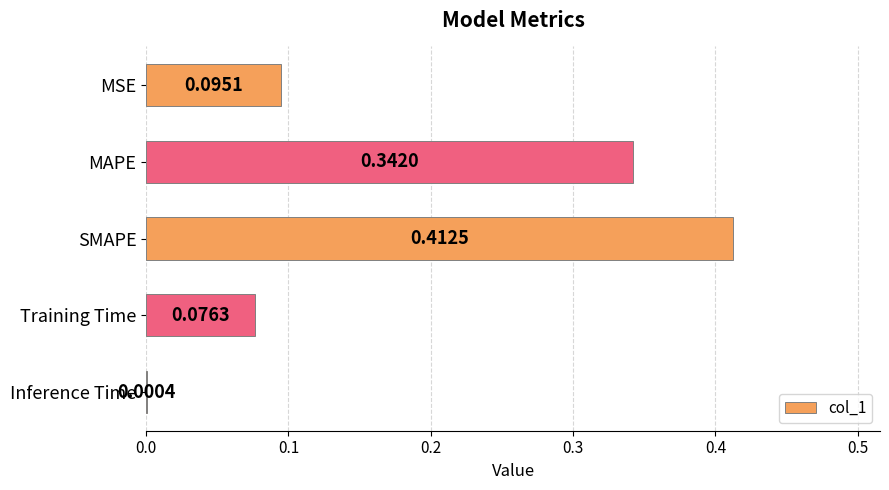

Between MAPE and Training Time, which is larger?

MAPE